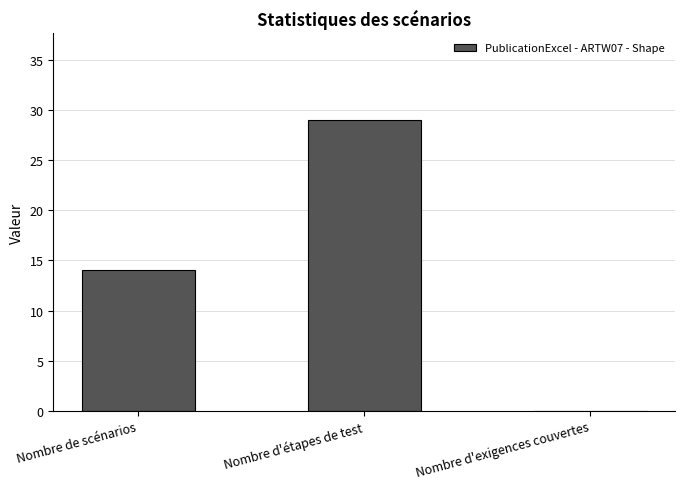

Reading left to right, what are all the values shown in this chart?

Nombre de scénarios=14	Nombre d'étapes de test=29	Nombre d'exigences couvertes=0